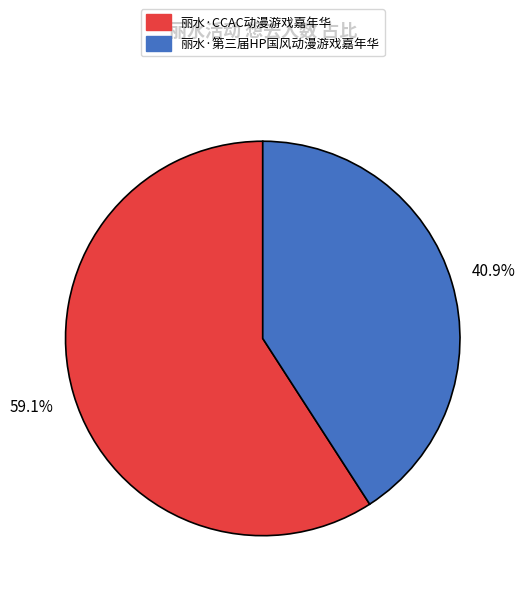

To the nearest percent, what is the difference between the 丽水·CCAC动漫游戏嘉年华 and 丽水·第三届HP国风动漫游戏嘉年华 slice percentages?

18%